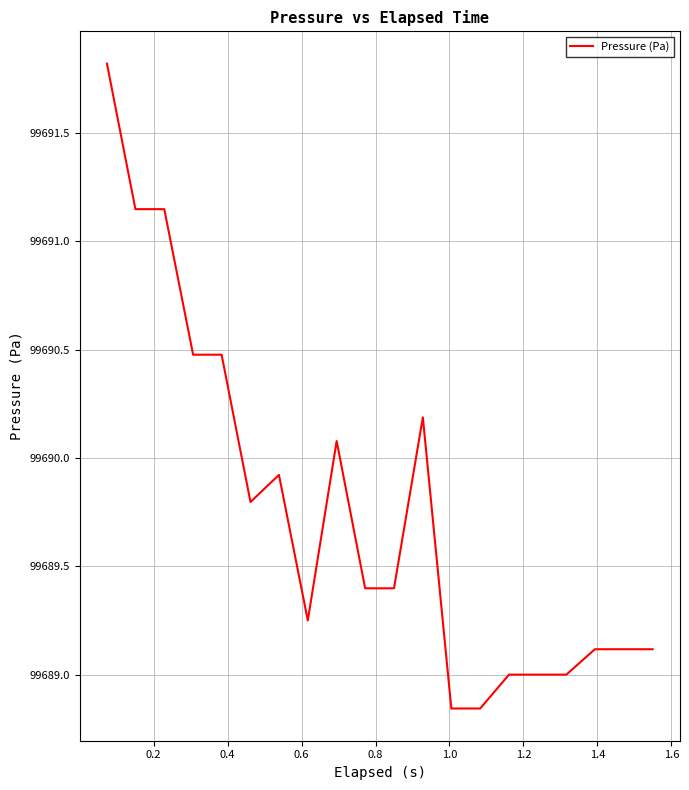

What is the greatest value displayed?

99691.8